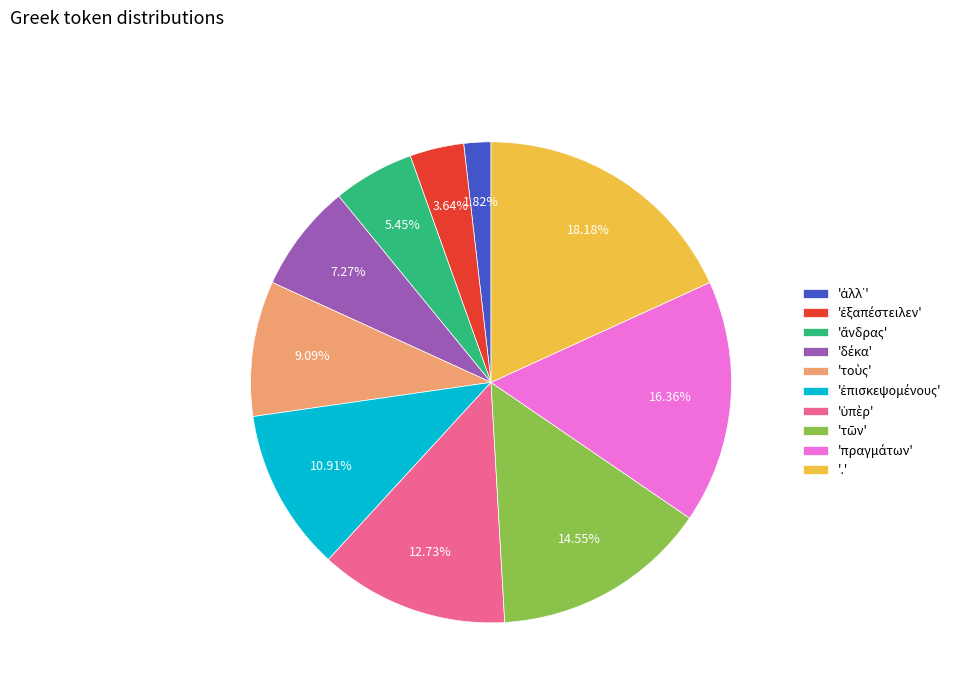

Is there any slice that represents more than half of the pie?

No